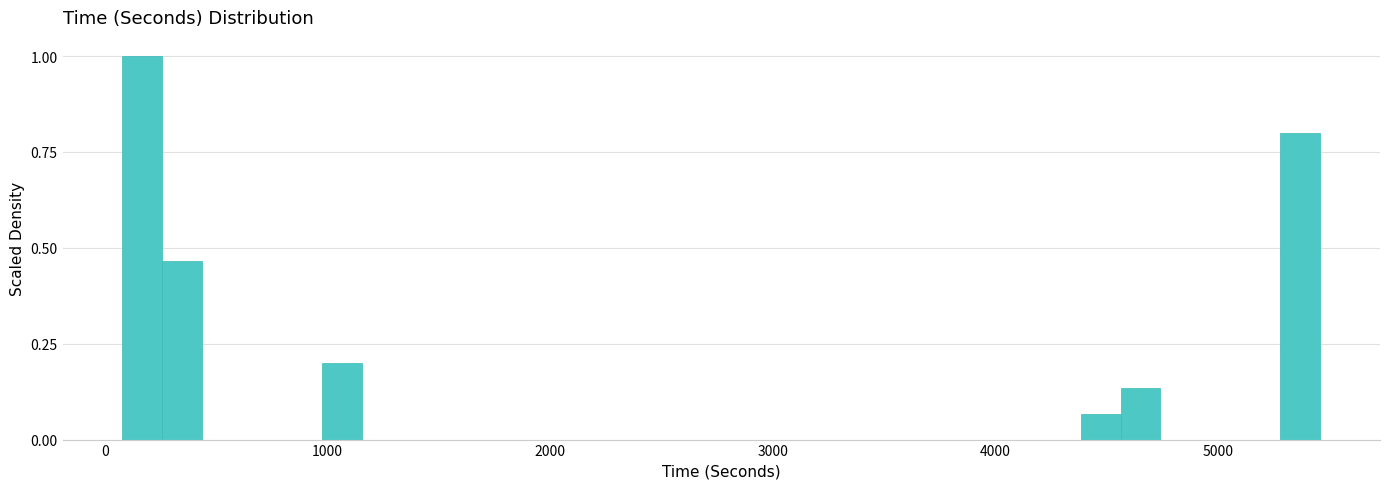

Read against the x-axis, roughly where is the centre of the tallest bar?

200